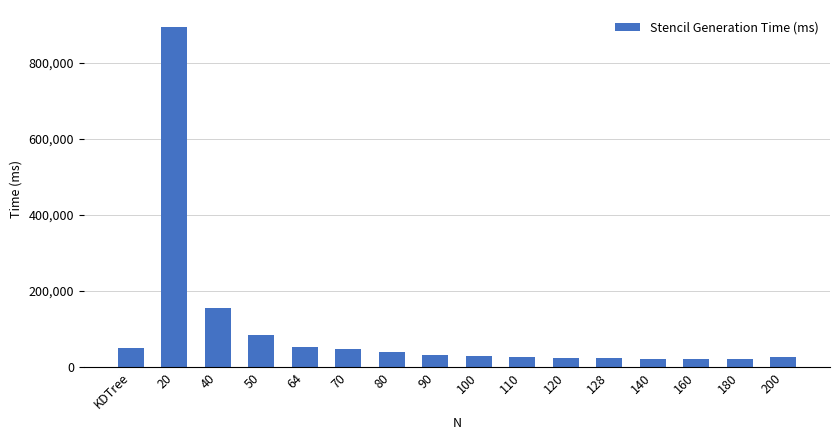

How many values are below 31839?

8